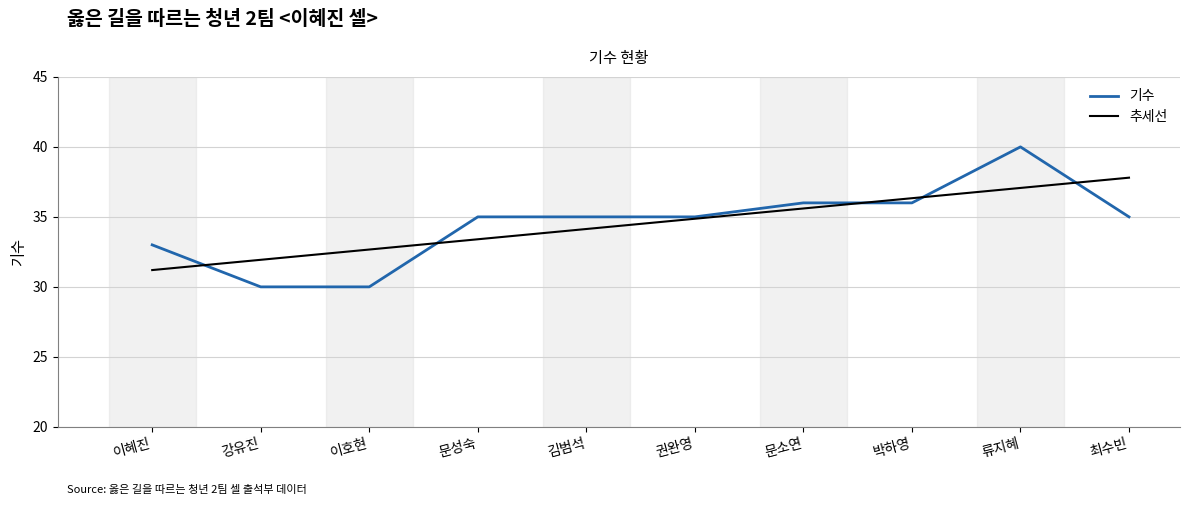

Reading left to right, extract all data points from this chart.

기수: 이혜진=33.0	강유진=30.0	이호현=30.0	문성숙=35.0	김범석=35.0	권완영=35.0	문소연=36.0	박하영=36.0	류지혜=40.0	최수빈=35.0
추세선: 이혜진=31.2	강유진=31.9	이호현=32.7	문성숙=33.4	김범석=34.1	권완영=34.9	문소연=35.6	박하영=36.3	류지혜=37.1	최수빈=37.8